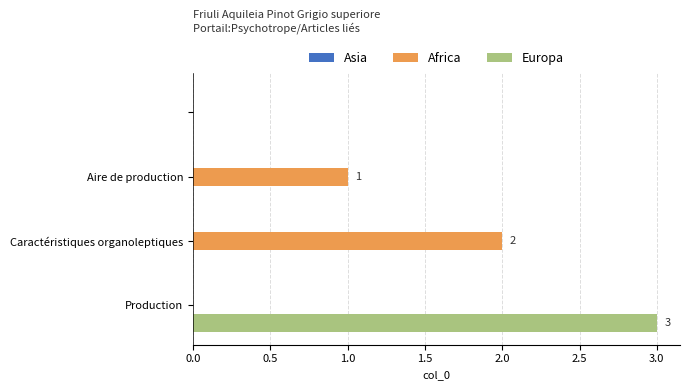

What is the sum of all Africa values?

3